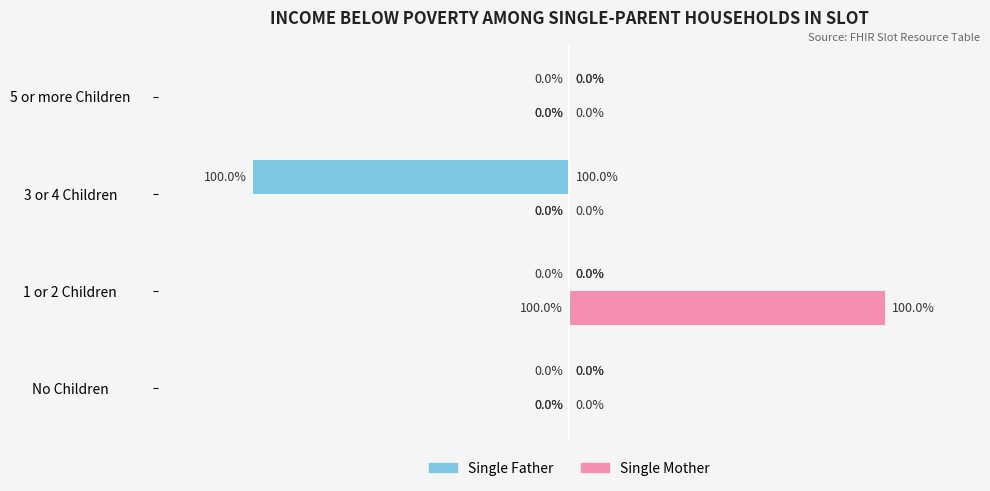

Which category has the highest value across all series?

1 or 2 Children